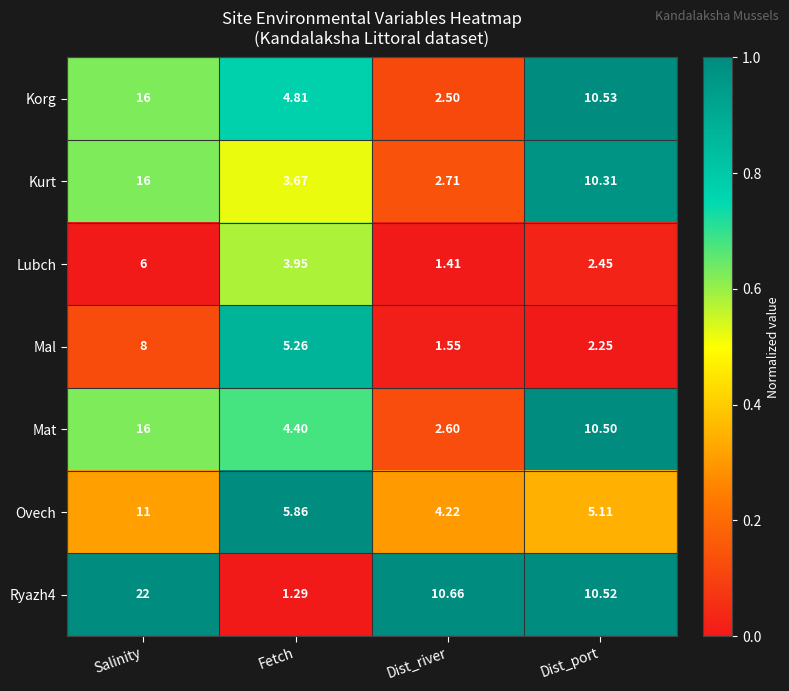

Is the value of Mal at Dist_river greater than the value of Mat at Dist_river?

No